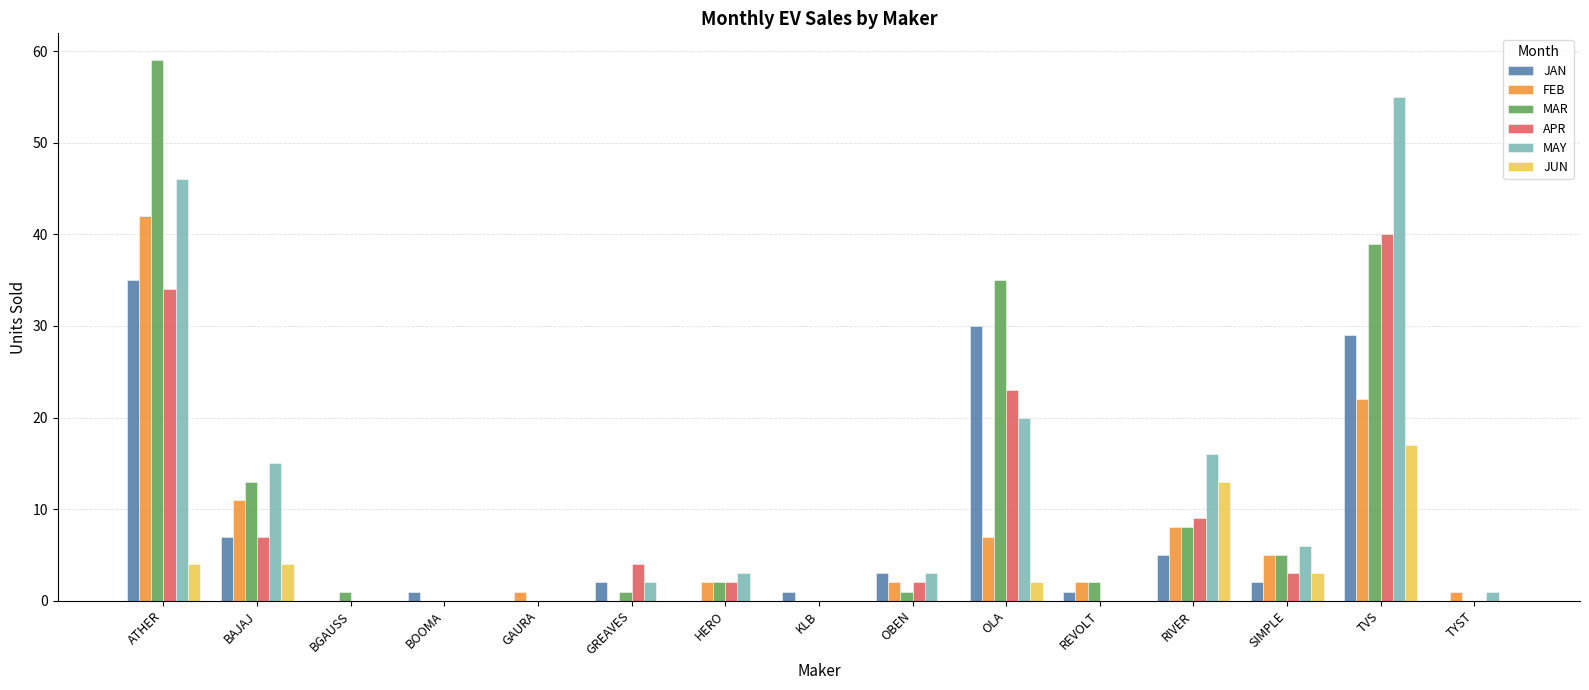

Count the number of data series in this chart.

6